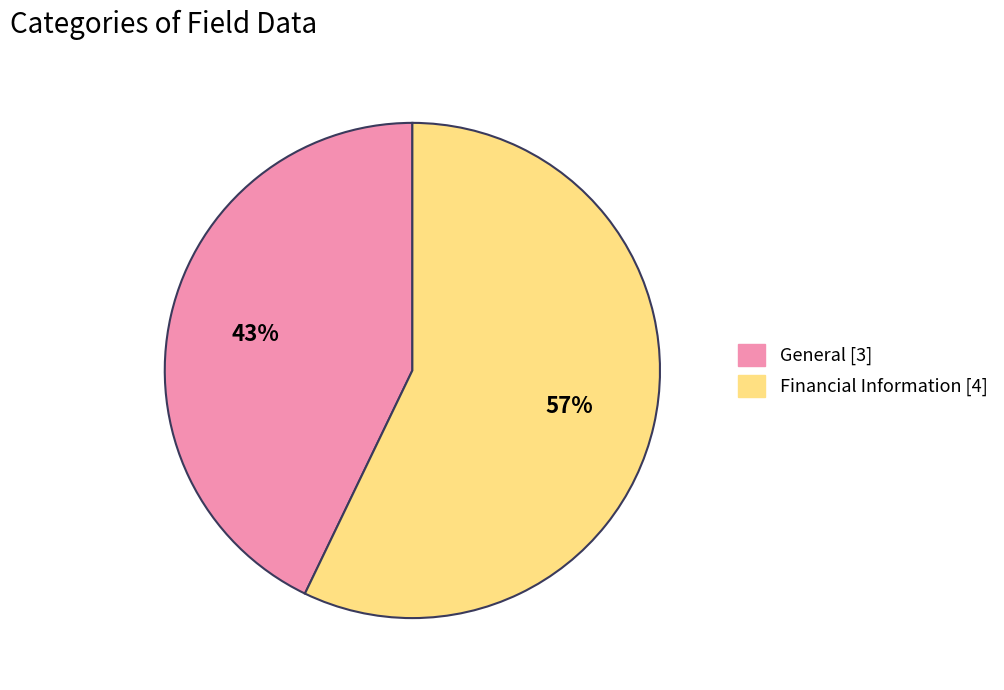

What is the ratio of the value at Financial Information to the value at General?

1.3